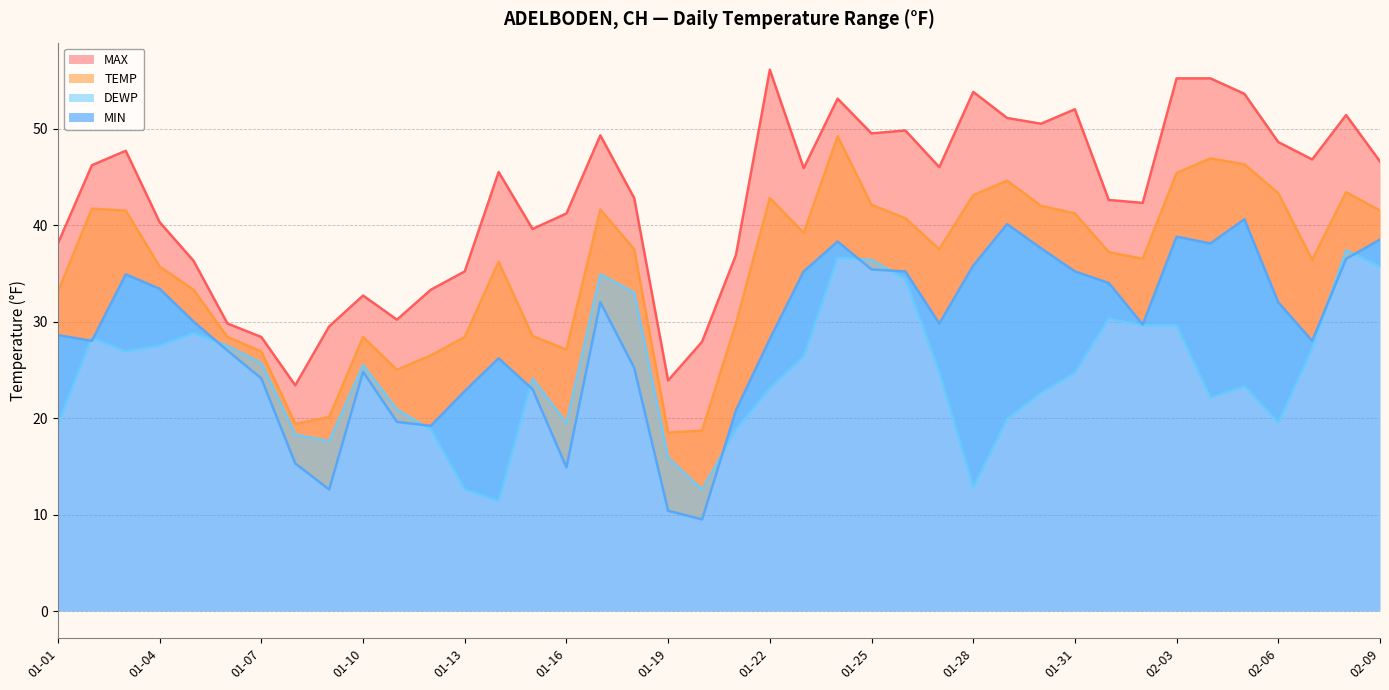

At 01-05, list the series in order from largest to smallest.

MAX, TEMP, MIN, DEWP